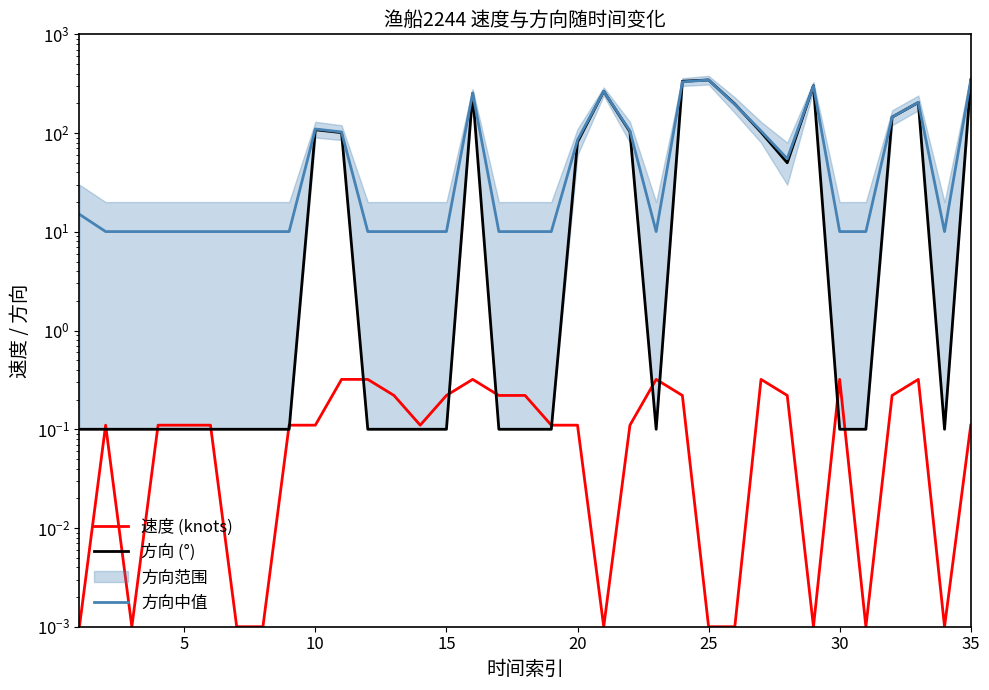

Which series has the largest total across all categories?

方向中值